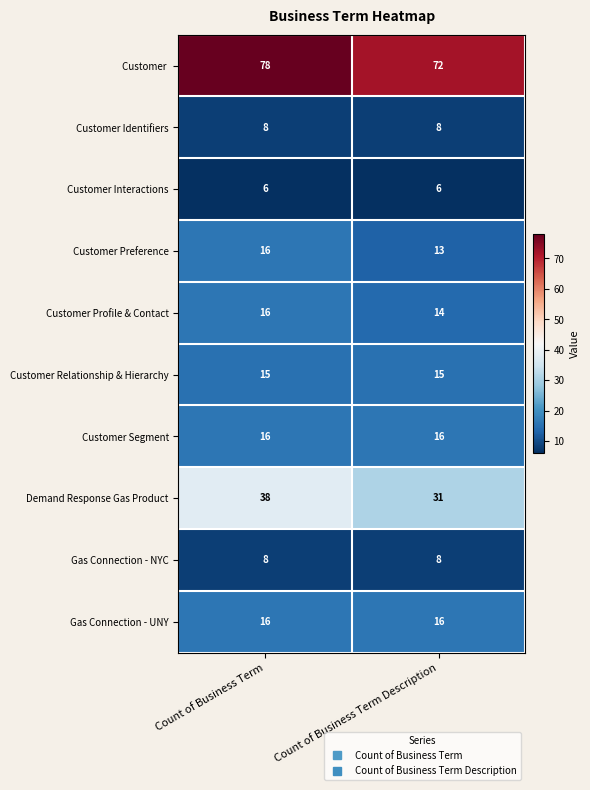

At which category does the chart reach its peak across all series?

Count of Business Term